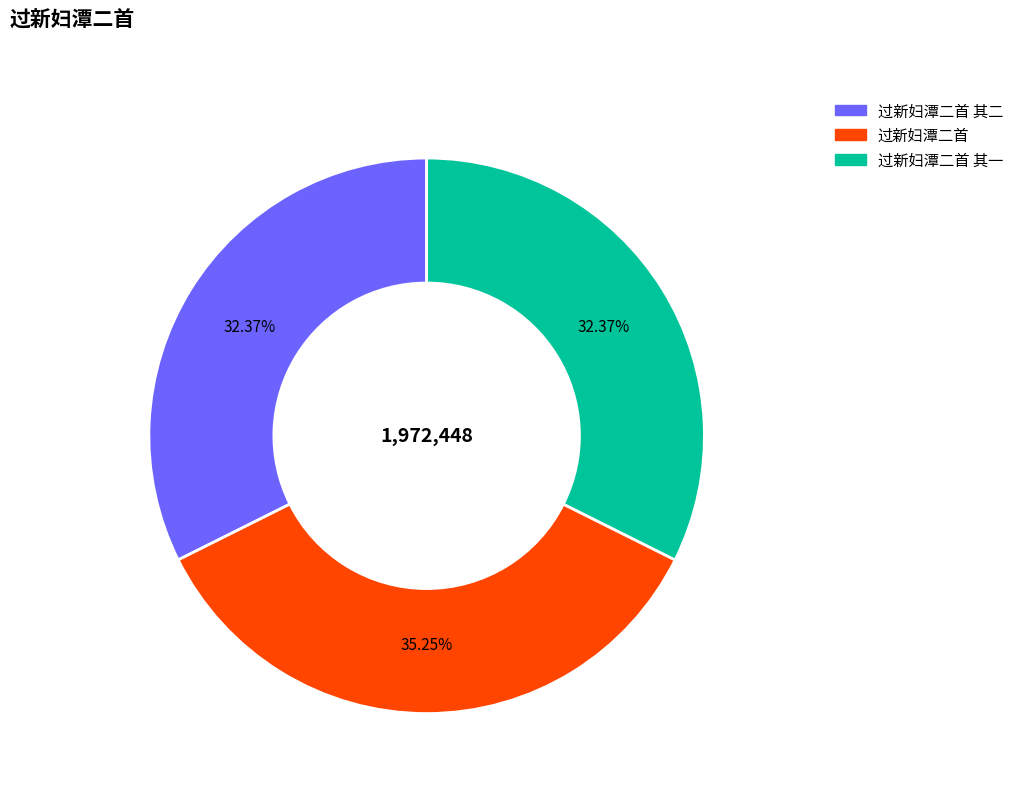

The 过新妇潭二首 其一 slice represents 32% of the pie. True or false?

True